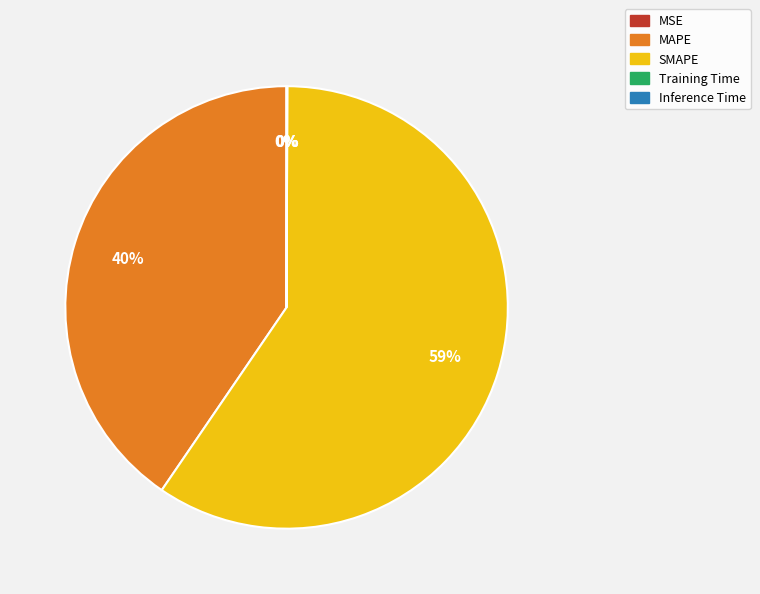

Which category has the biggest portion of the pie?

SMAPE